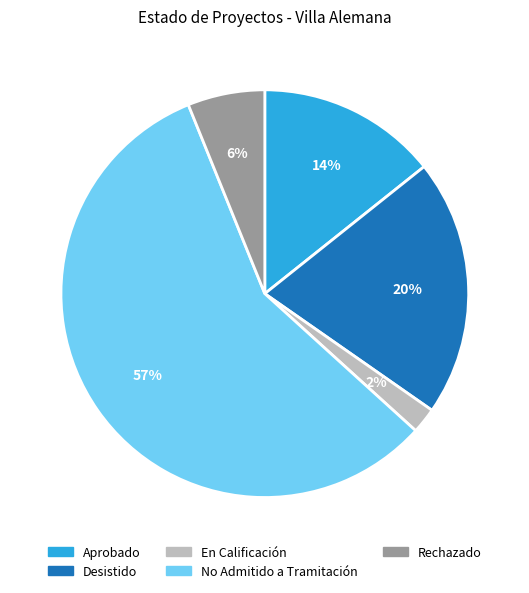

To the nearest percent, what portion does Rechazado represent?

6%